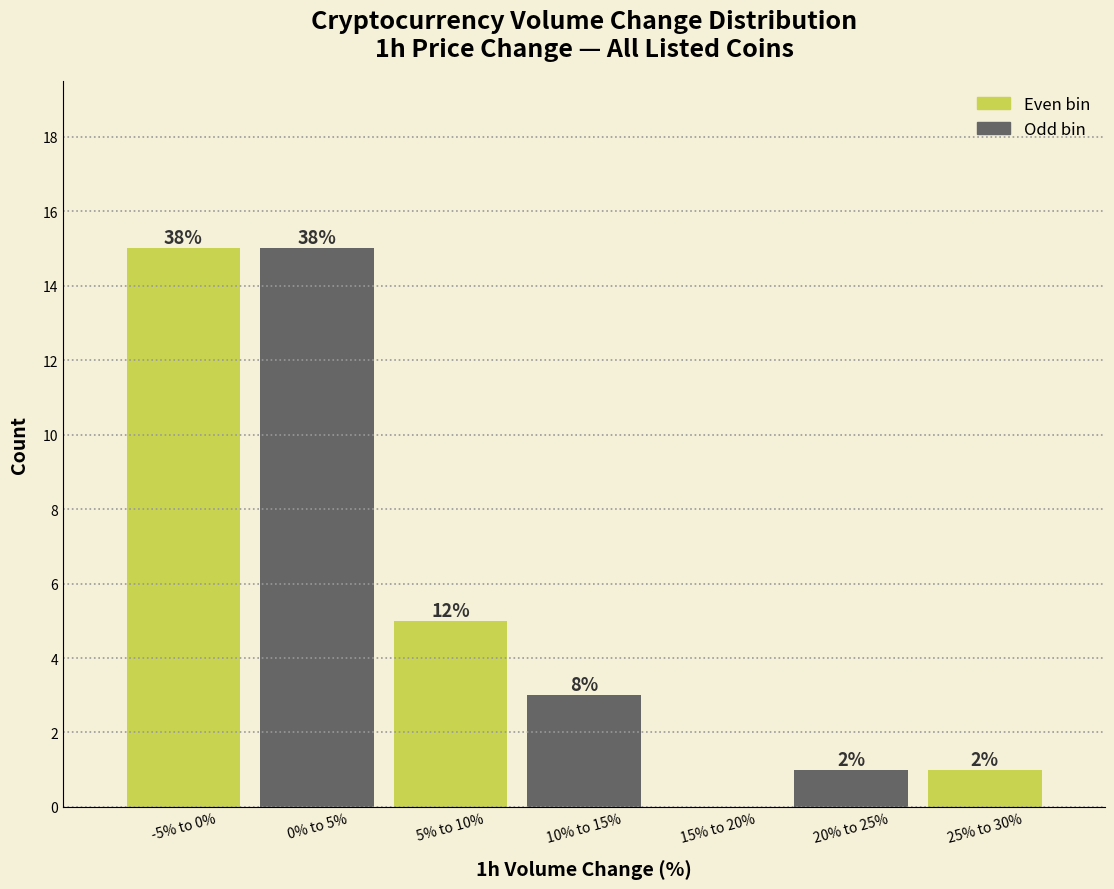

Are the bars horizontal?

No